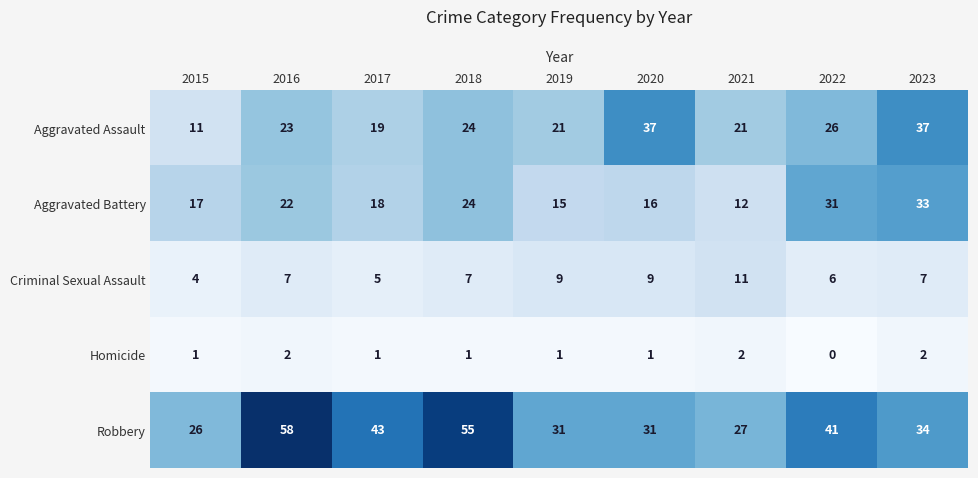

What is the difference between the maximum and minimum values in the Aggravated Battery series?

21